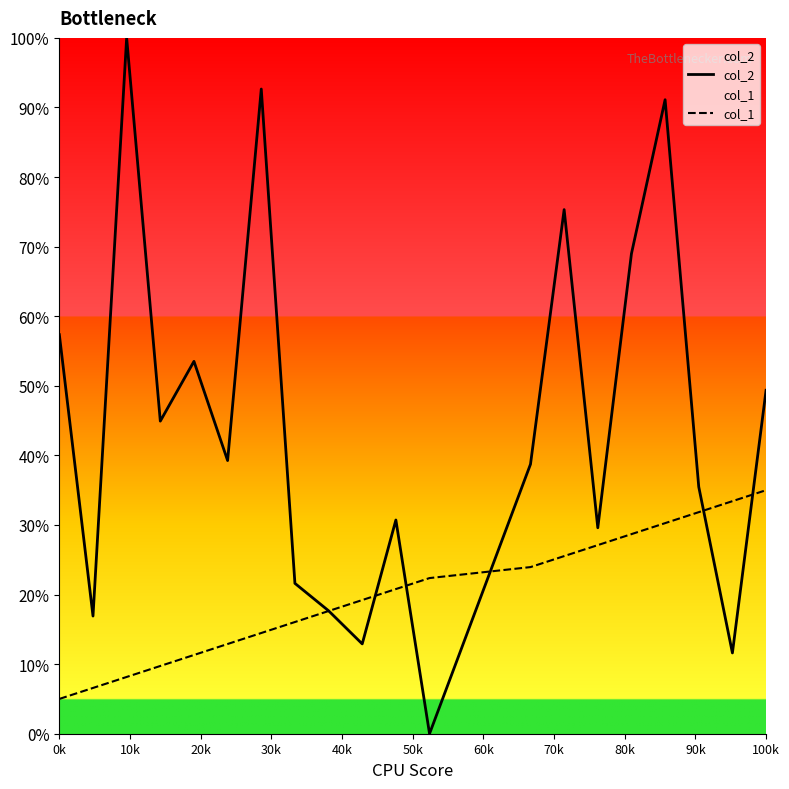

Which series has the largest range (max minus min)?

col_2